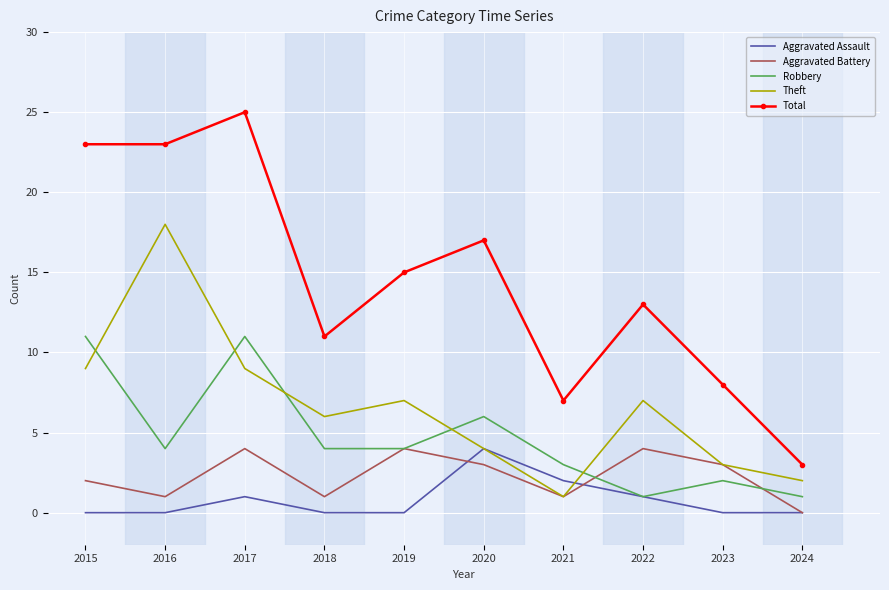

What is the difference between the maximum and minimum values in the Total series?

22